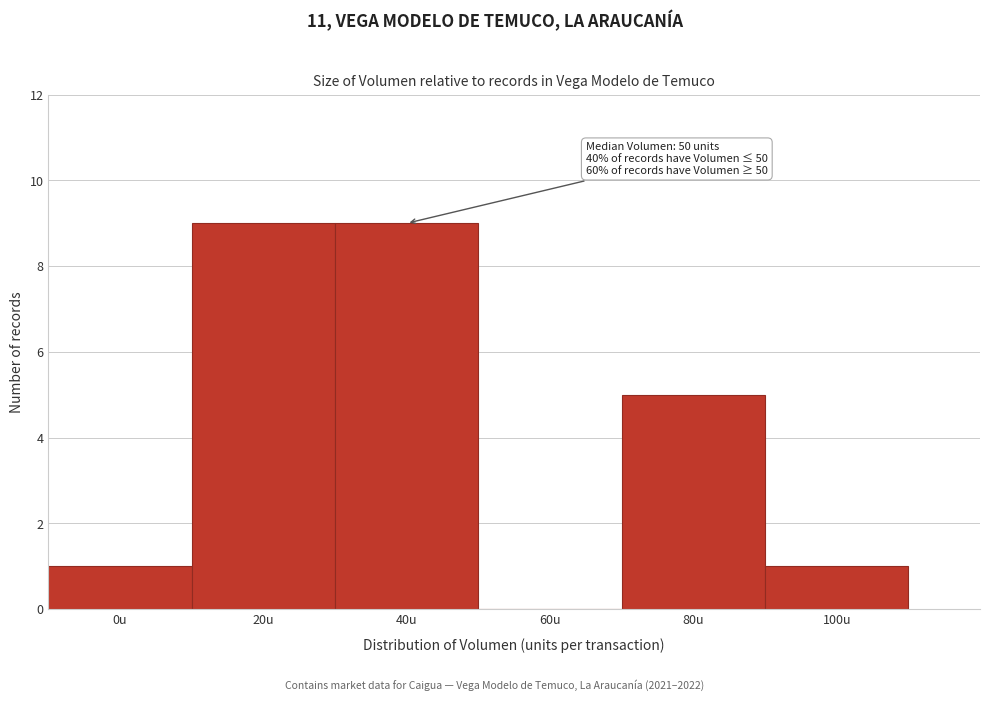

Reading right to left, what are all the values shown in this chart?

100u=1	80u=5	60u=0	40u=9	20u=9	0u=1